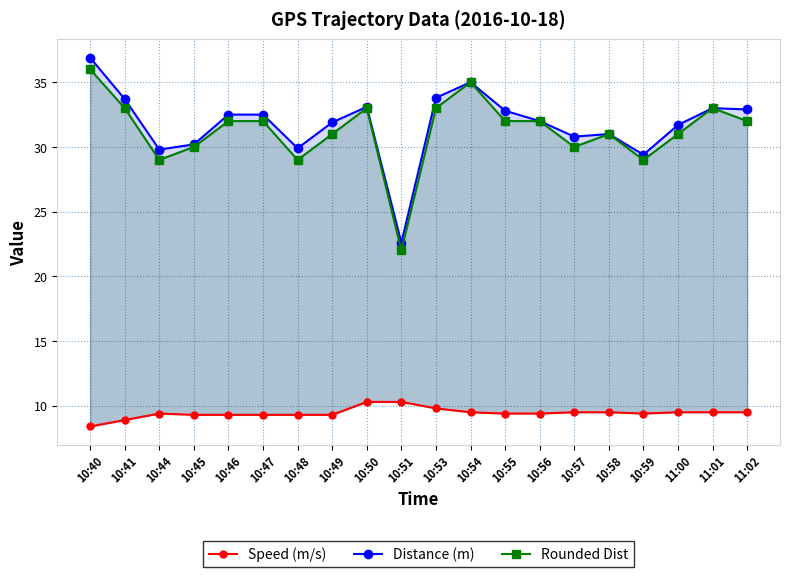

How many series are shown in this chart?

3